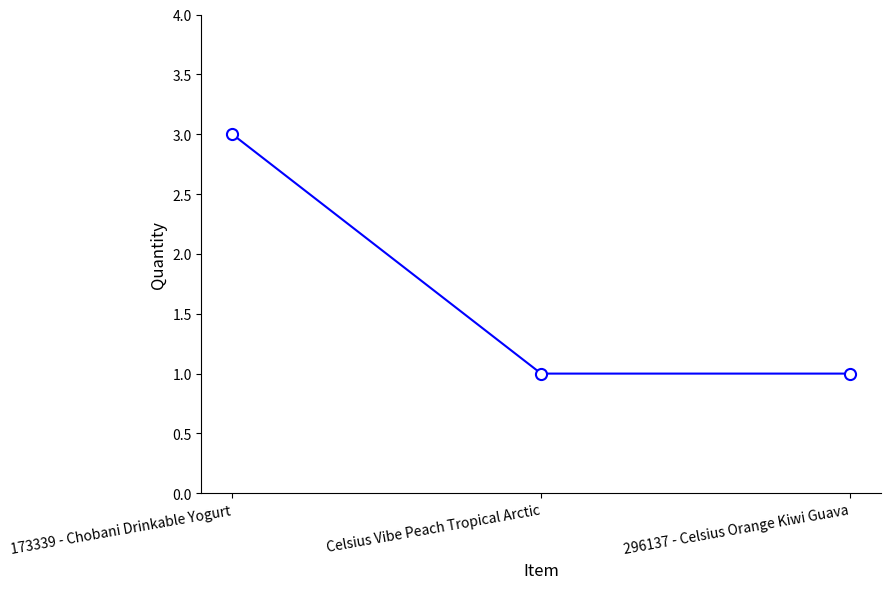

True or false: the data shows 1 at Celsius Vibe Peach Tropical Arctic.

True